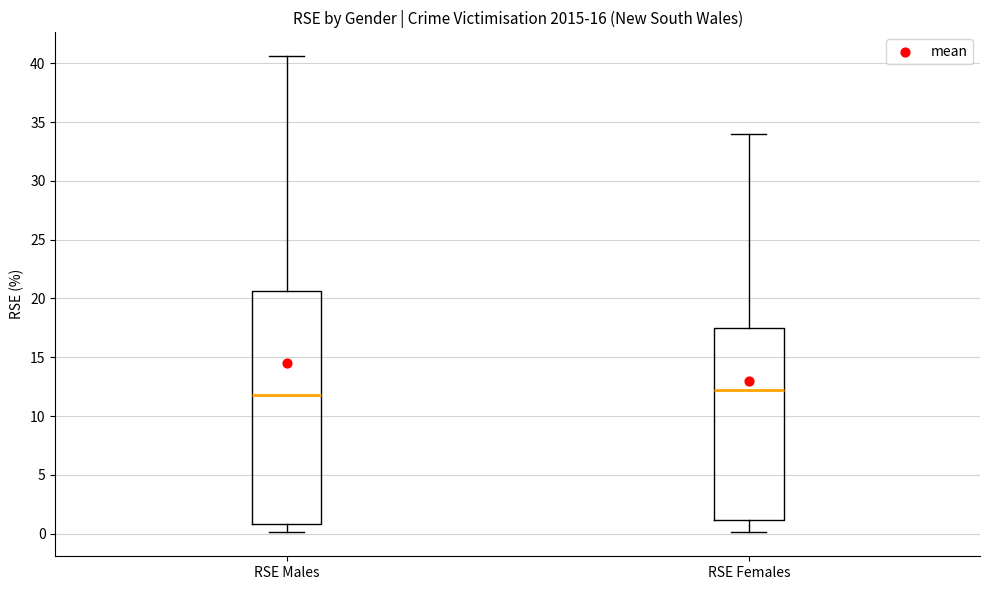

Comparing the boxes themselves (not the whiskers), which one is the tallest?

RSE Males